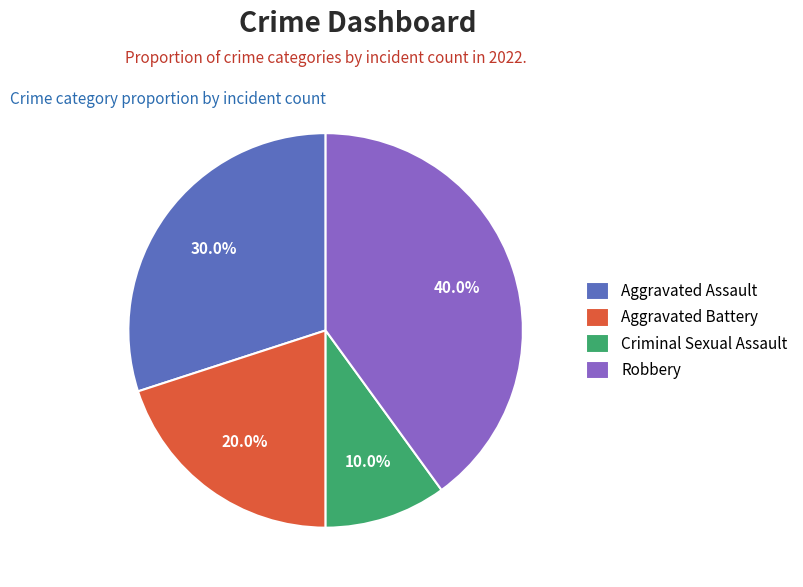

What is the total percentage of Aggravated Battery and Criminal Sexual Assault?

30.0%